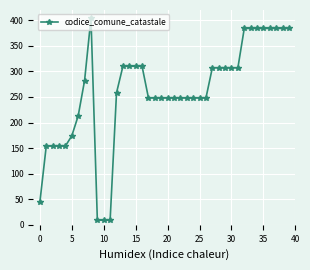

What is the minimum value shown in the chart?

9